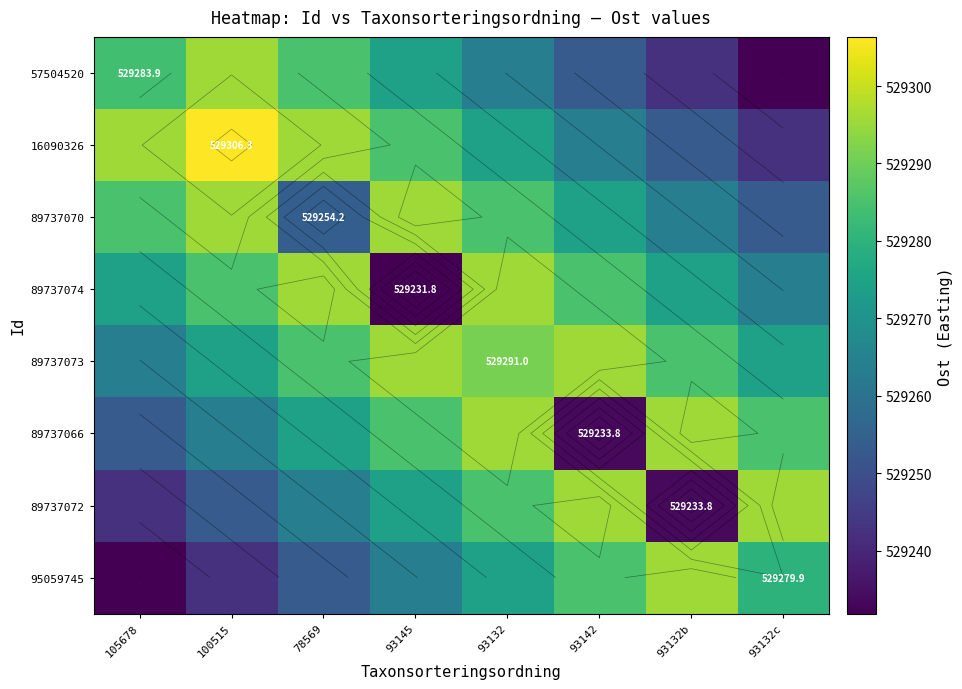

What is the sum of the 89737070 values at 105678 and 78569?

1058539.3